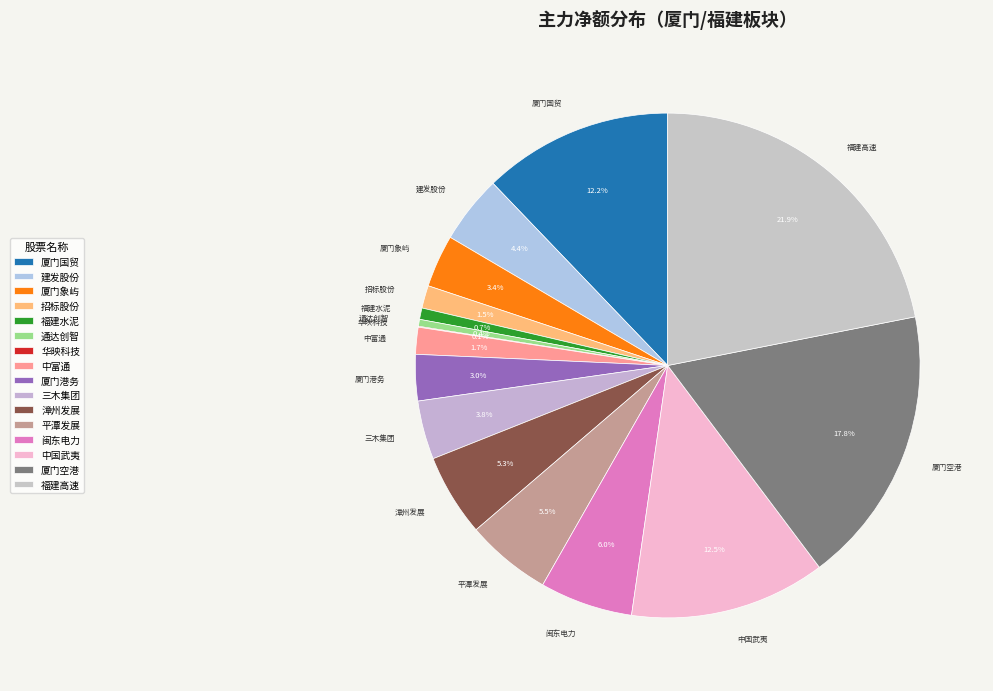

Is there any slice that represents more than half of the pie?

No